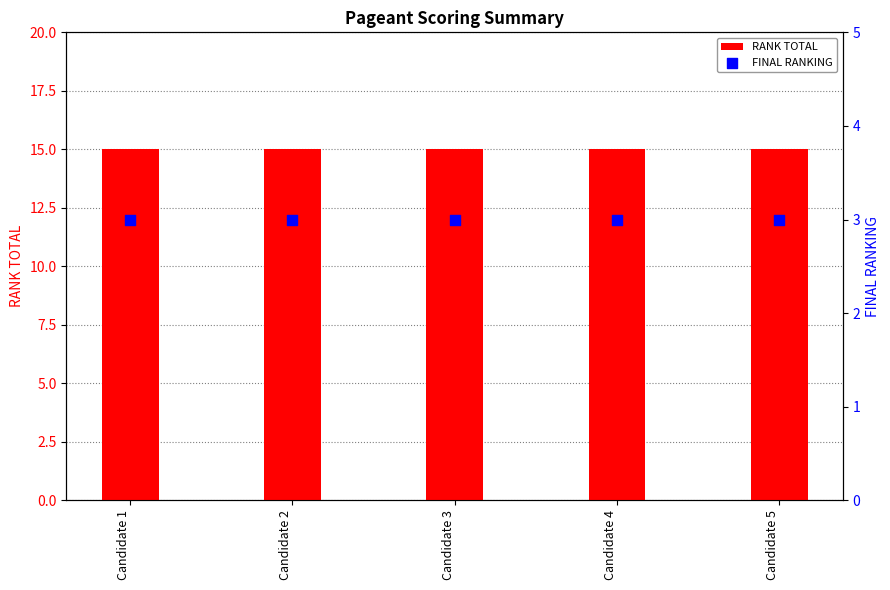

Which series contains the lowest Y value?

FINAL RANKING